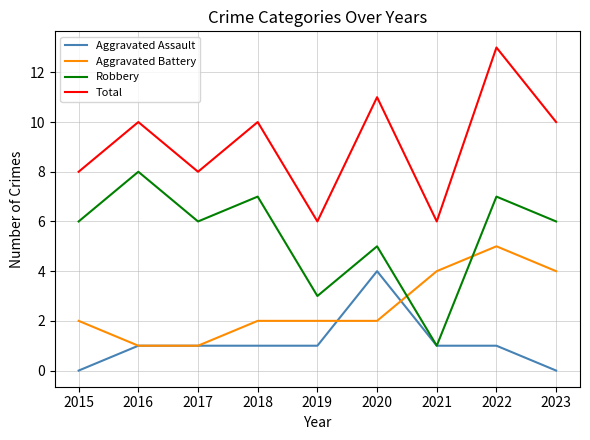

List the series in order of their peak value, highest first.

Total, Robbery, Aggravated Battery, Aggravated Assault